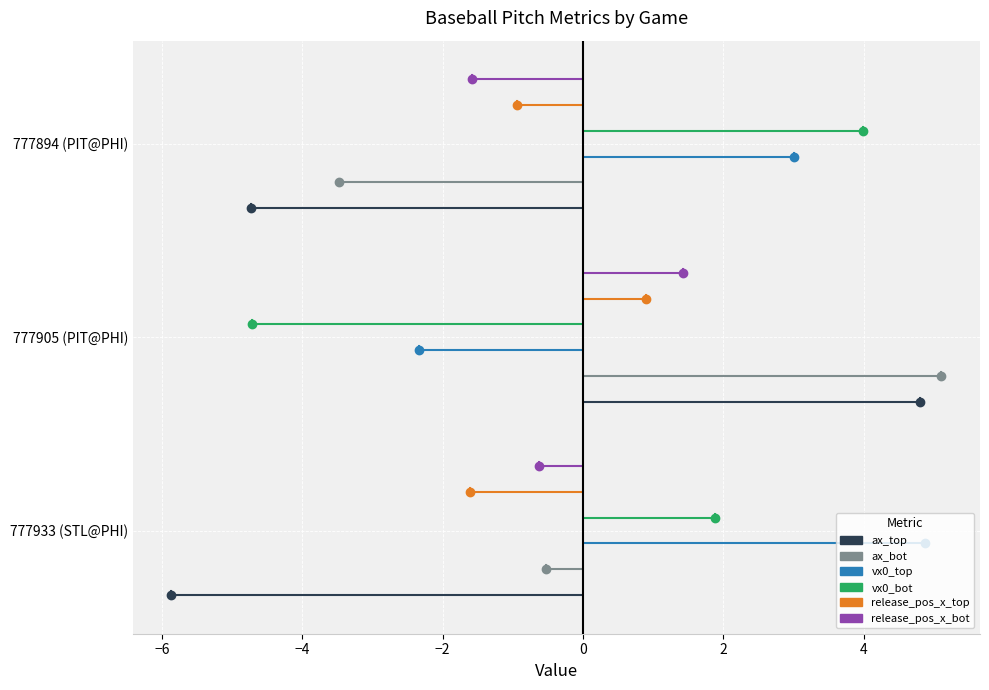

At −6, list the series in order from largest to smallest.

release_pos_x_bot, release_pos_x_top, vx0_bot, vx0_top, ax_bot, ax_top